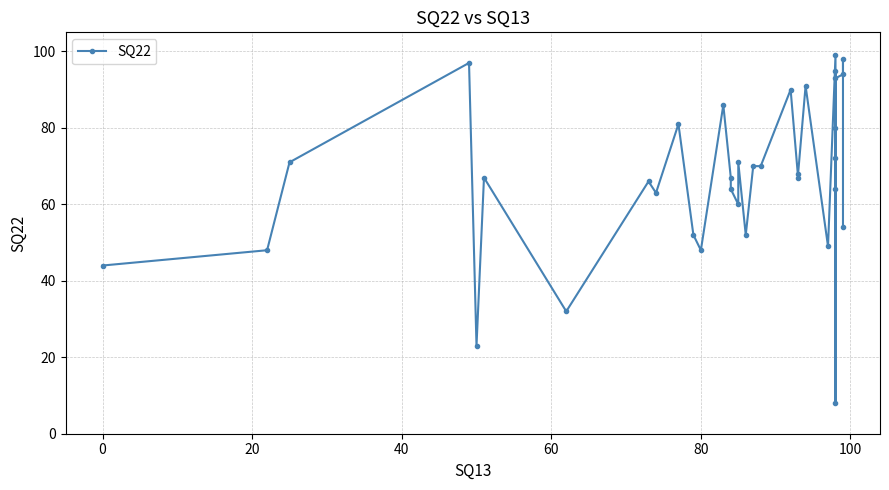

What is the average value?

67